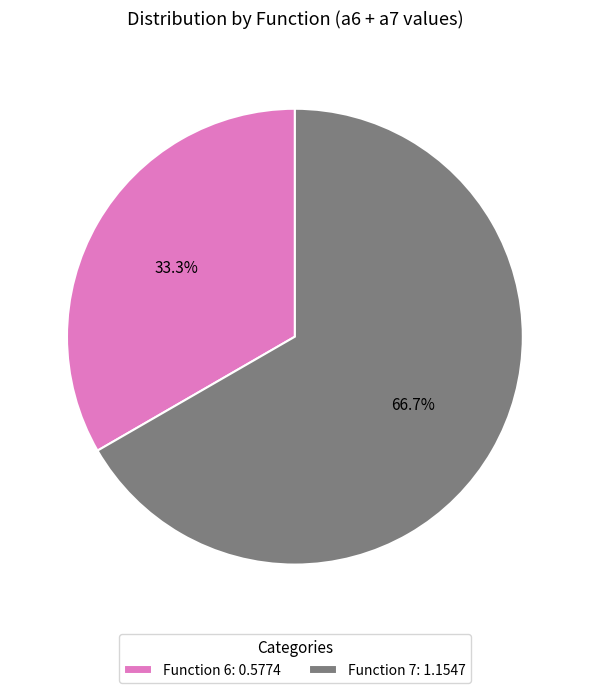

Which slice is the smallest?

Function 6: 0.5774